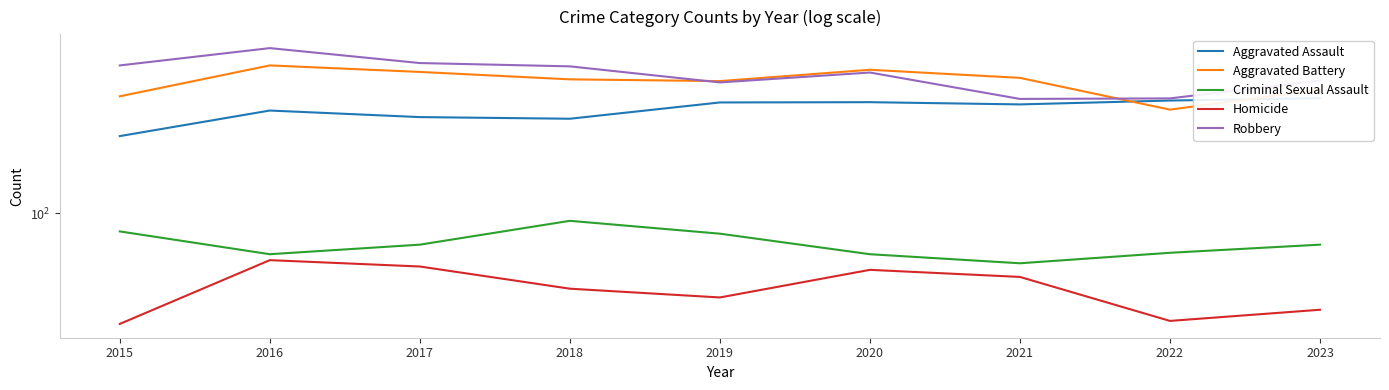

List the labels in order of Robbery value, largest first.

2016, 2017, 2015, 2018, 2020, 2023, 2019, 2022, 2021